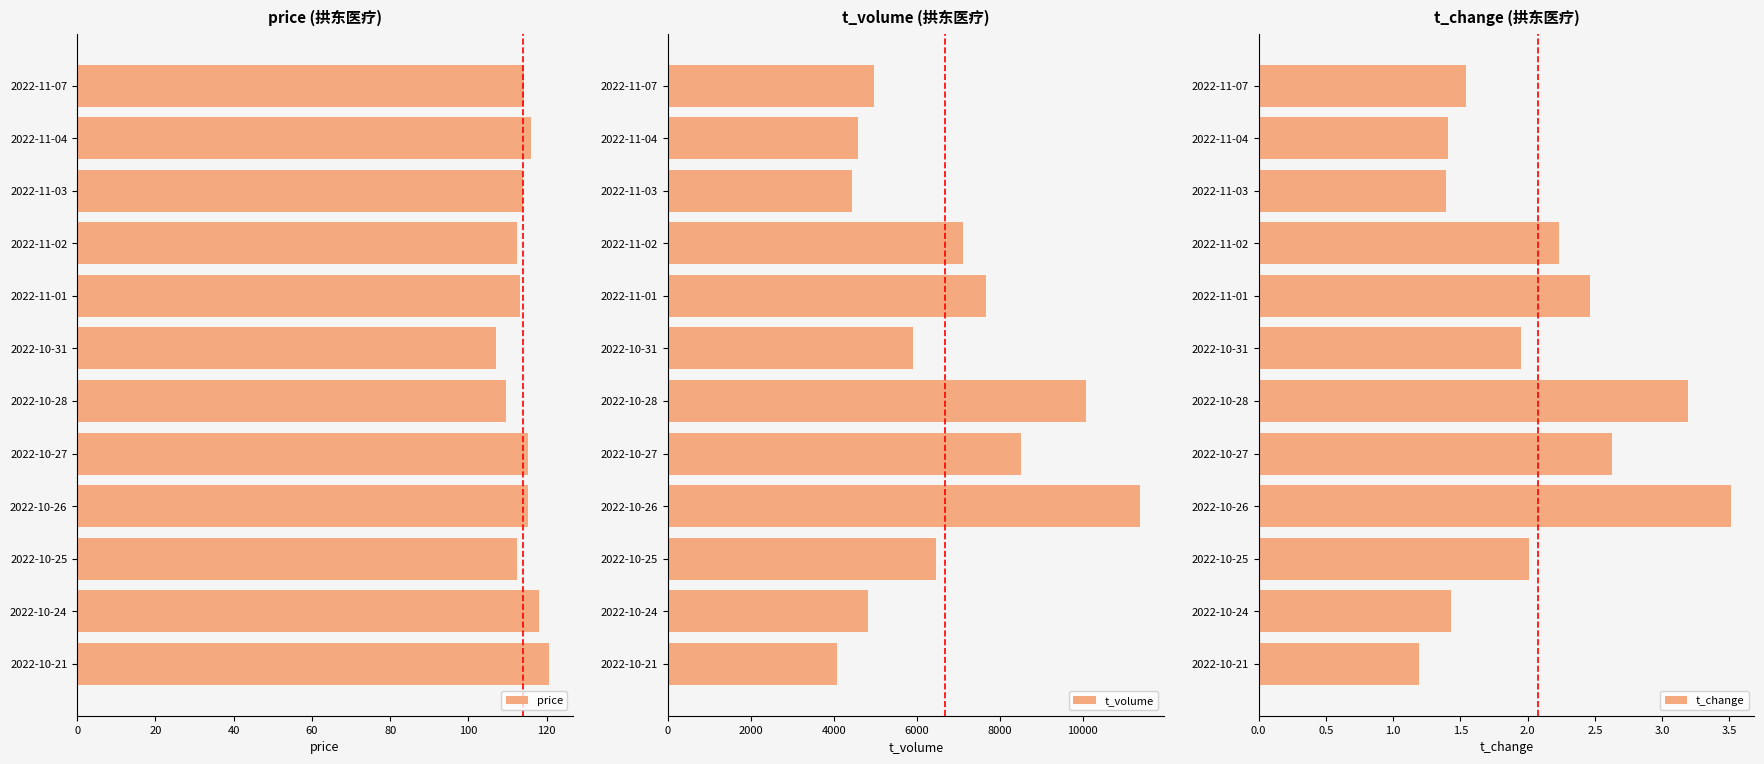

The value of t_volume at 2022-10-27 is 8526. True or false?

True